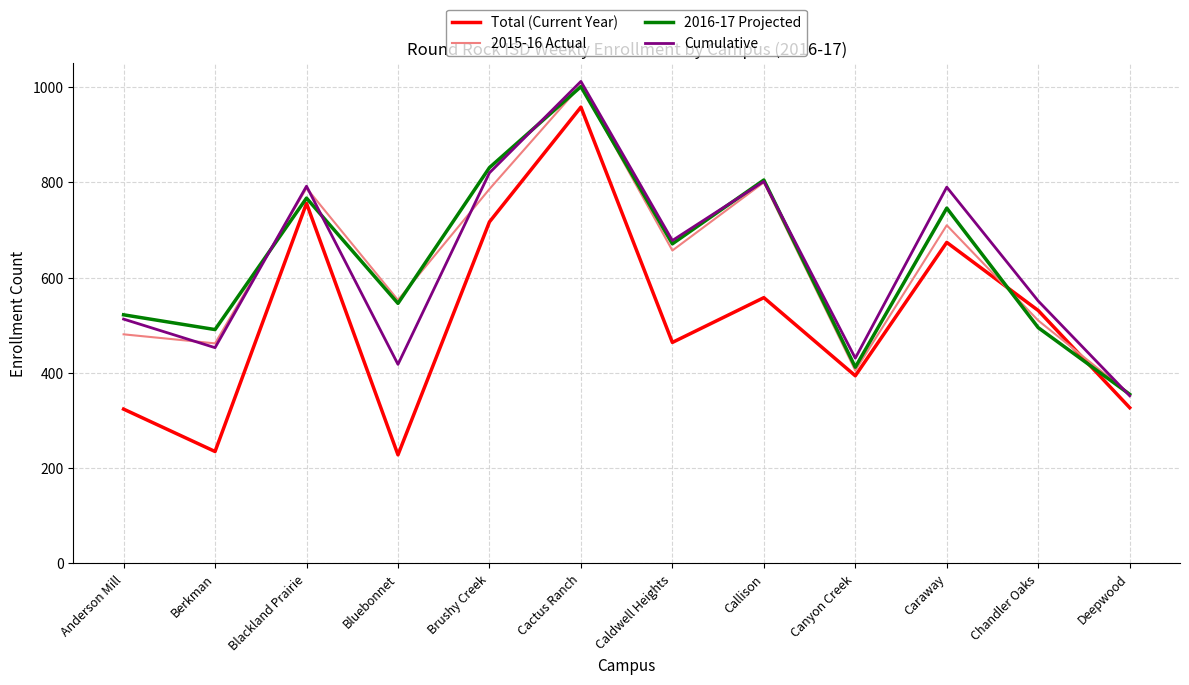

Which series has the widest spread of values?

Total (Current Year)